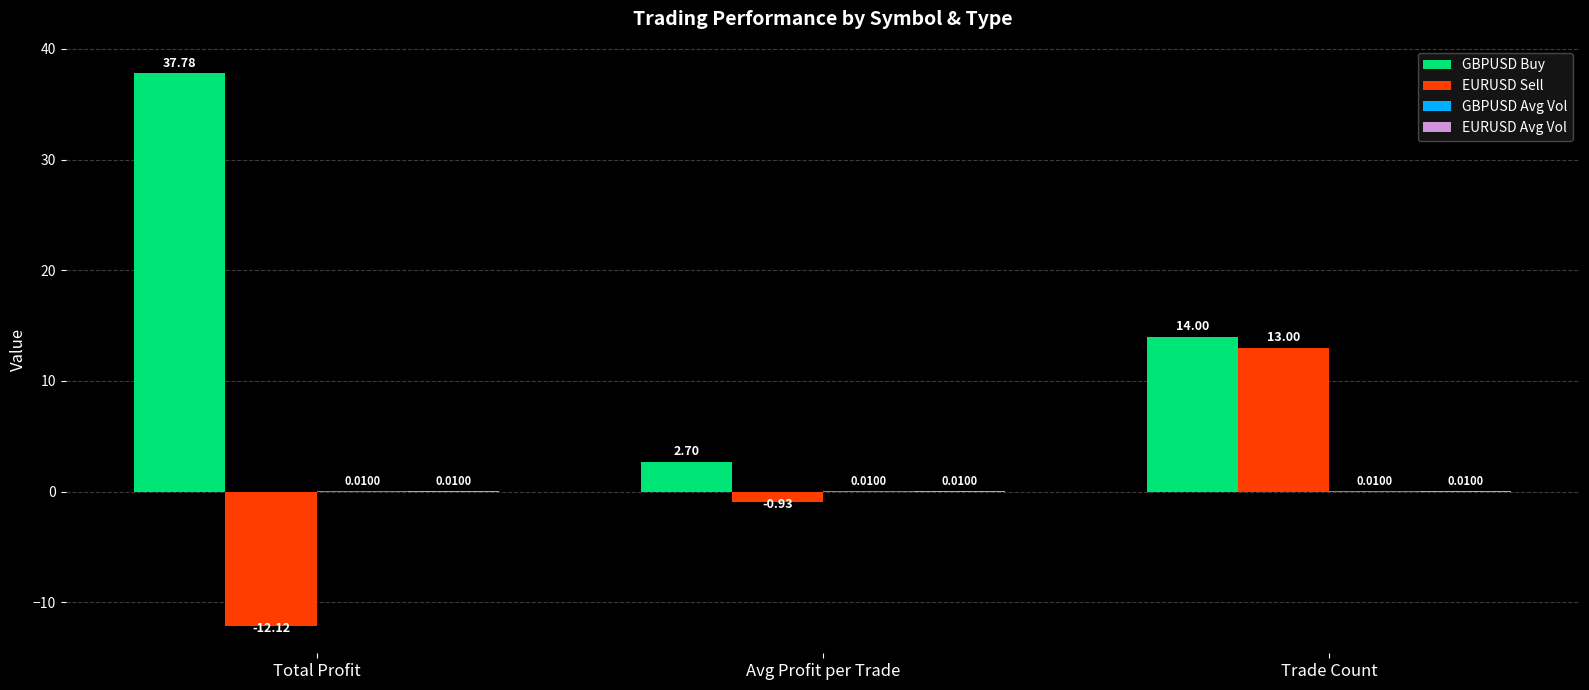

At which label does GBPUSD Buy reach its peak?

Total Profit